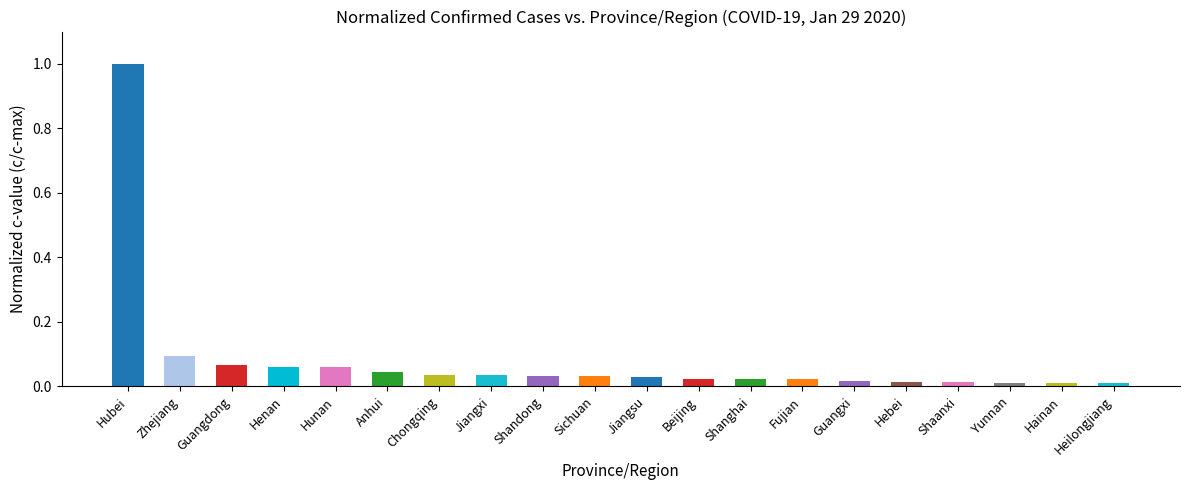

Are the bars grouped side by side (vs. stacked)?

No